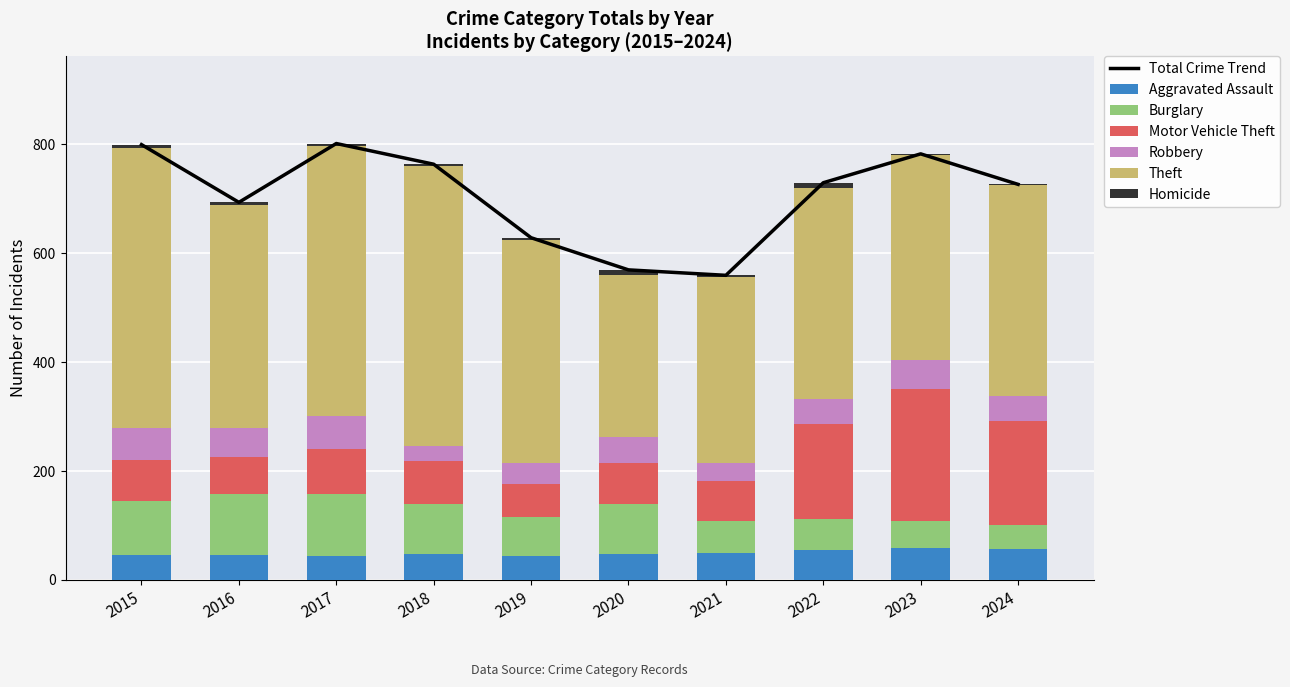

What is the greatest value displayed?

515